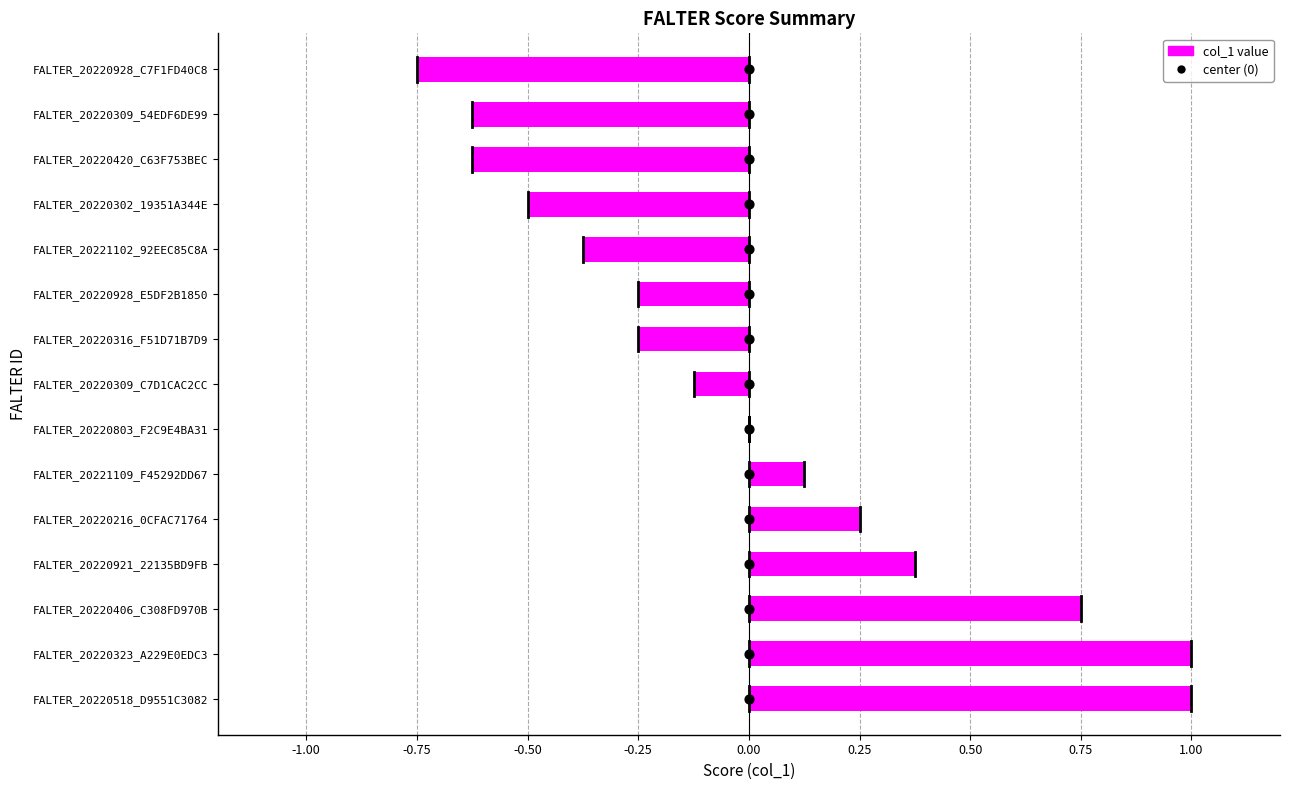

What is the change in value from -0.25 to 1.00?

+5